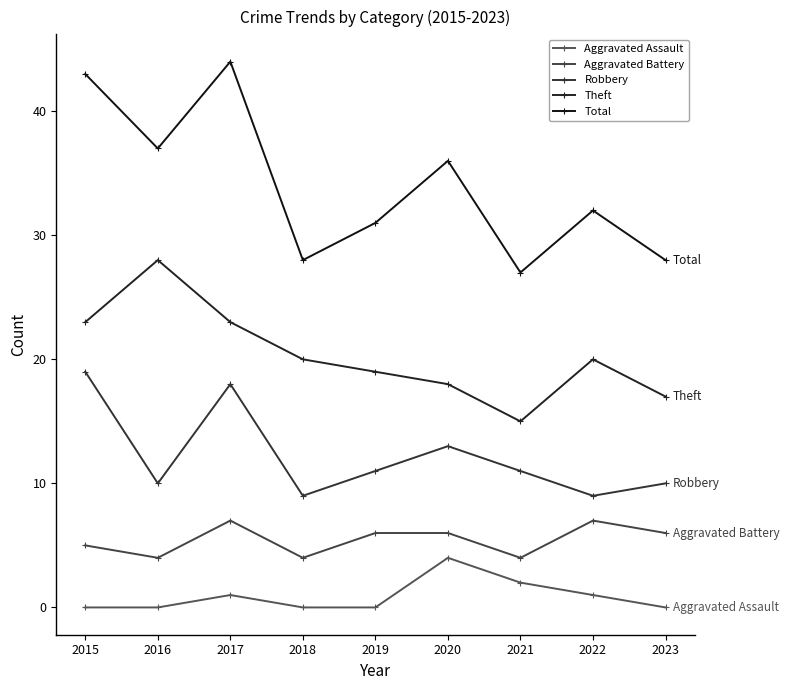

Is it true that Aggravated Battery equals 1 at 2023?

False